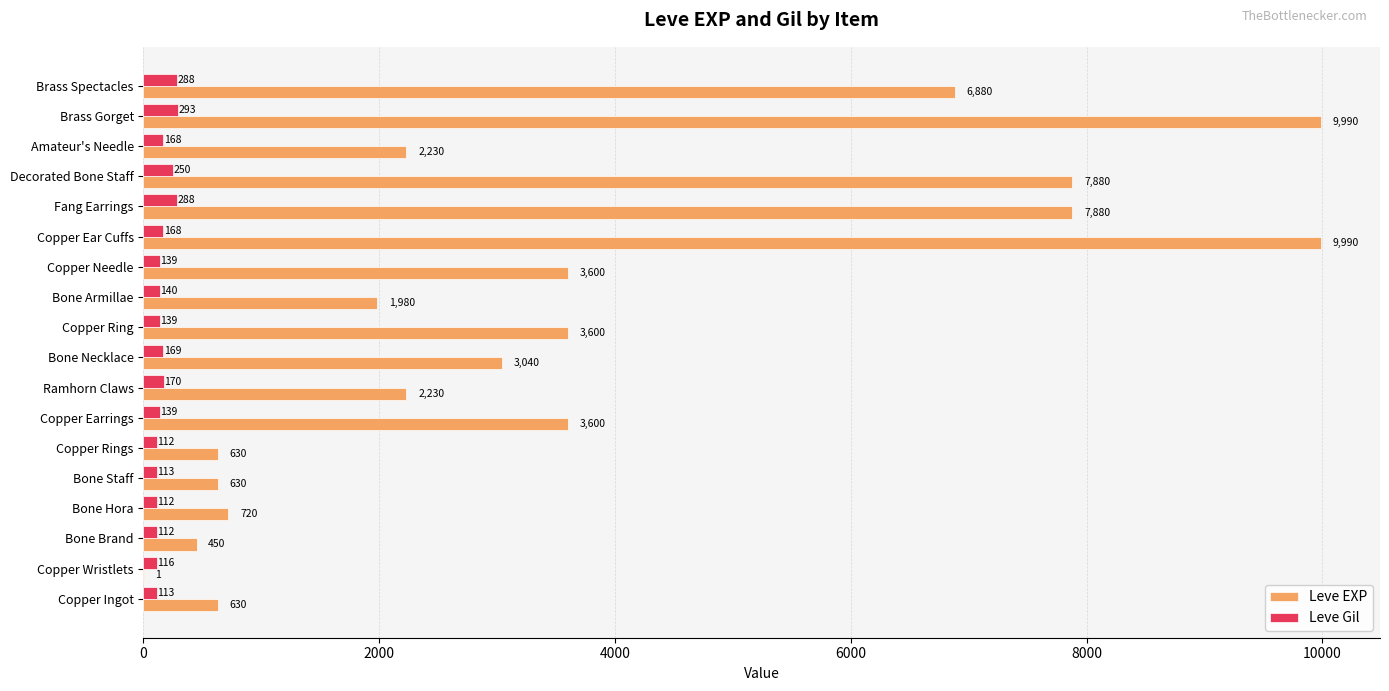

Which series has the largest total across all categories?

Leve EXP